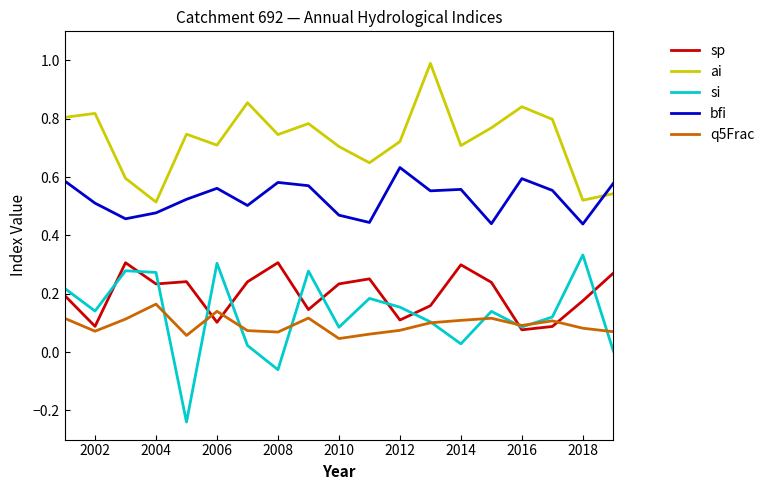

What is the highest value of the ai series?

1.0